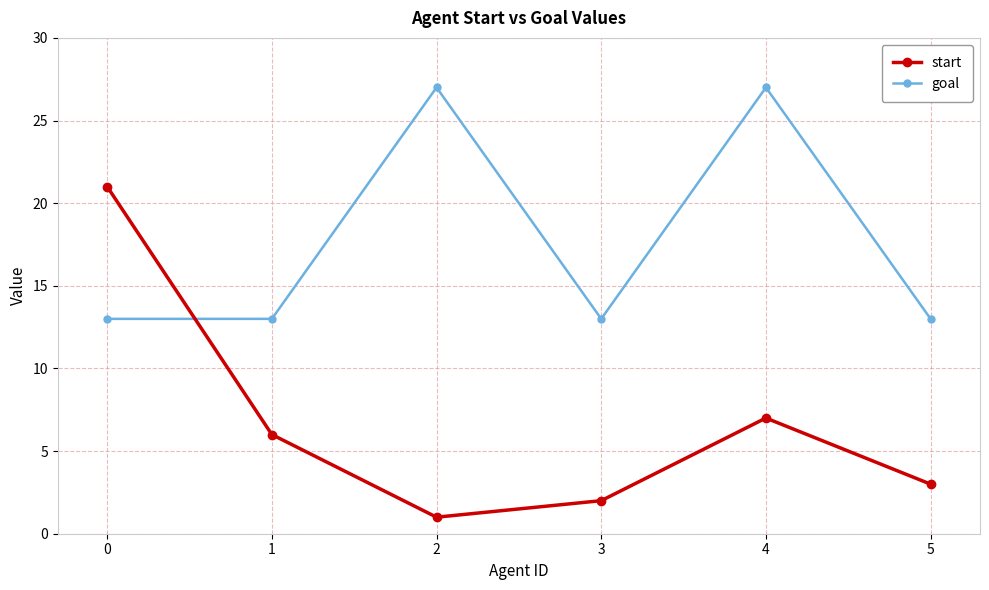

What is the average value of the goal series?

18